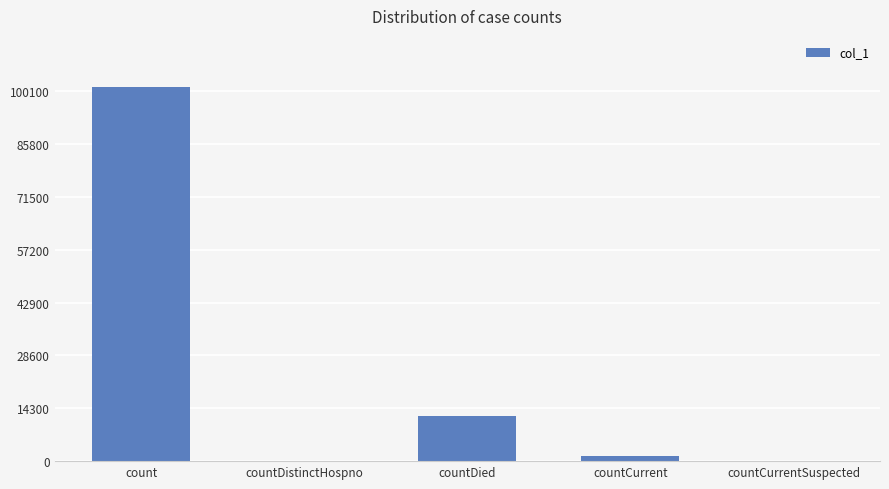

The value at countCurrentSuspected is 0. True or false?

True